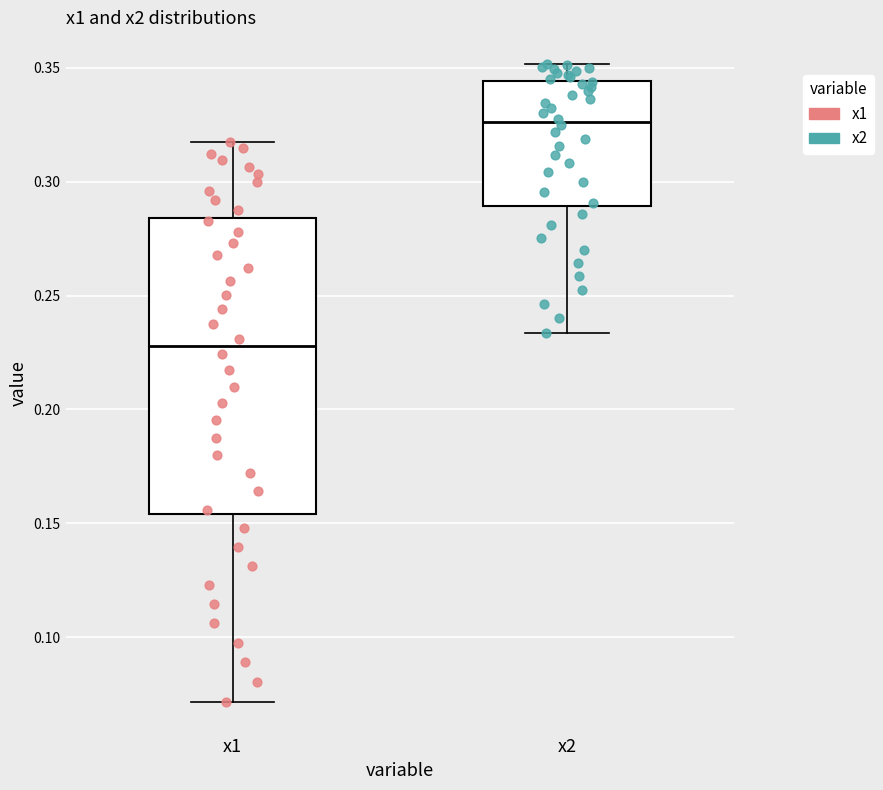

Where does the upper whisker of the box for x2 end on the y-axis? The values are not printed on the chart, so give them approximately, as read against the axis.

0.350